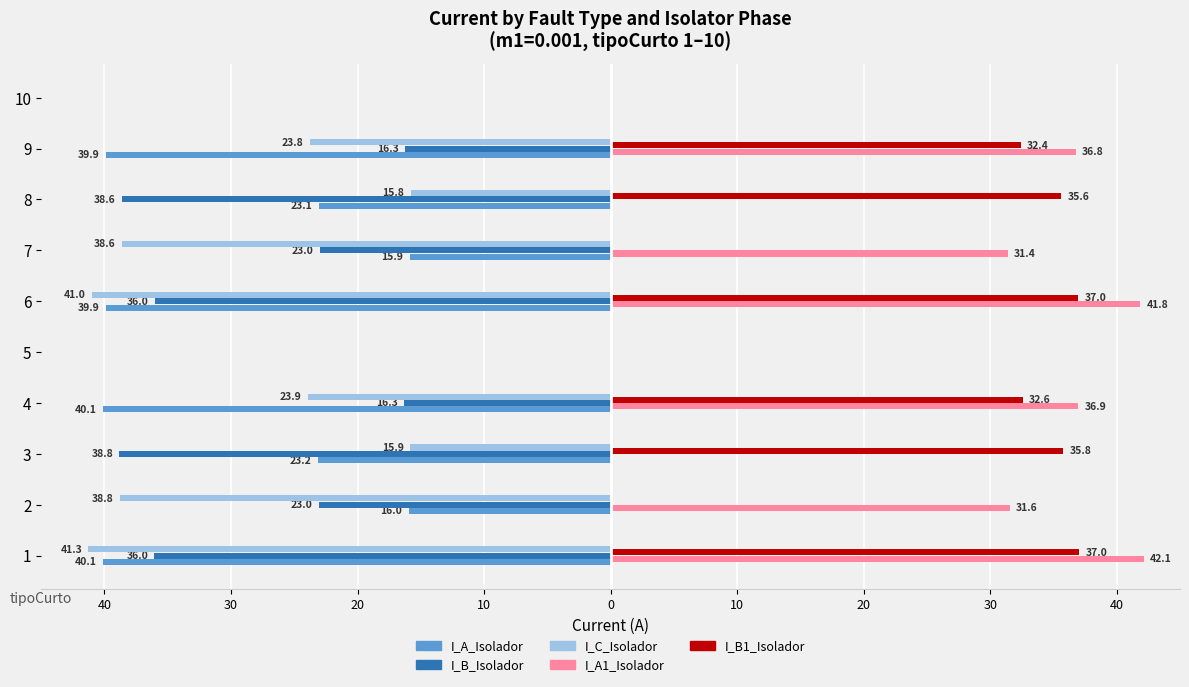

What is the value of the I_A1_Isolador bar at the 8th from the left?

31.6